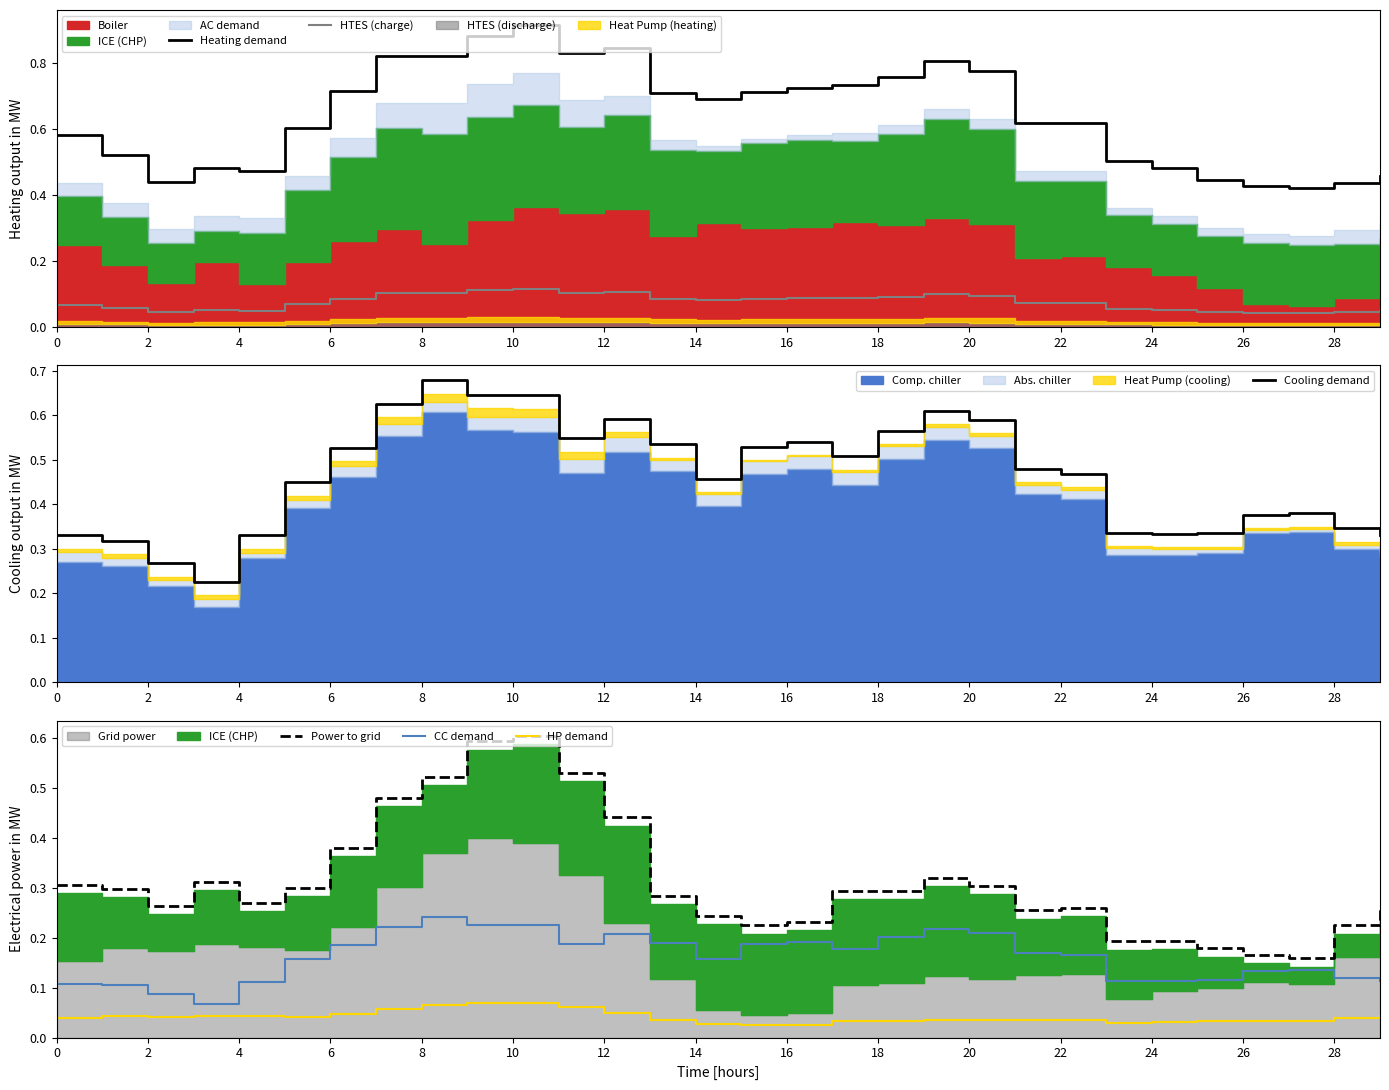

What is the lowest value of the CC demand series?

0.1